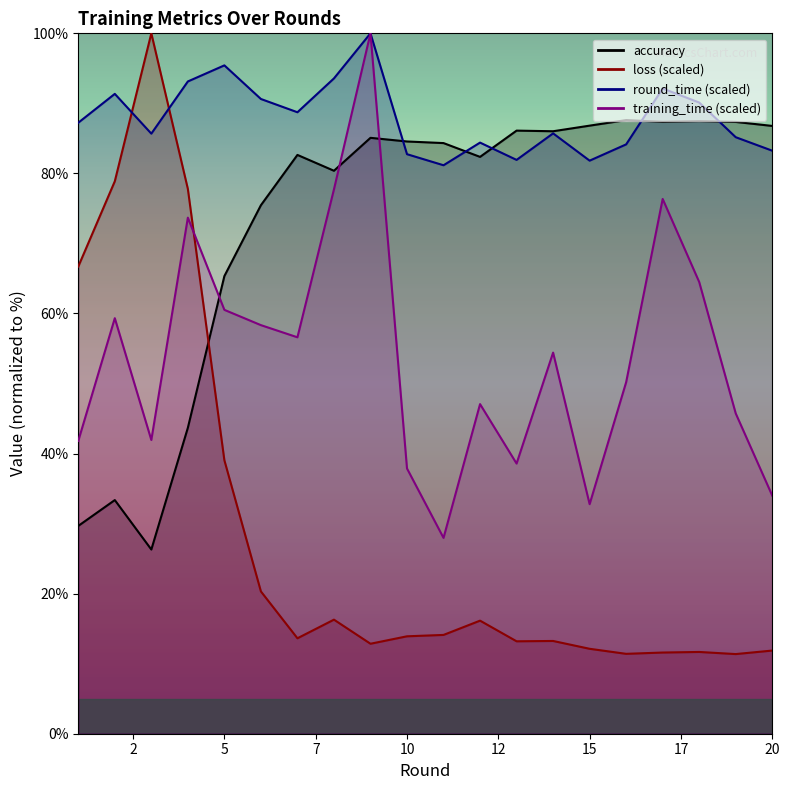

What is the sum of the training_time values at 19 and 17?

122.1